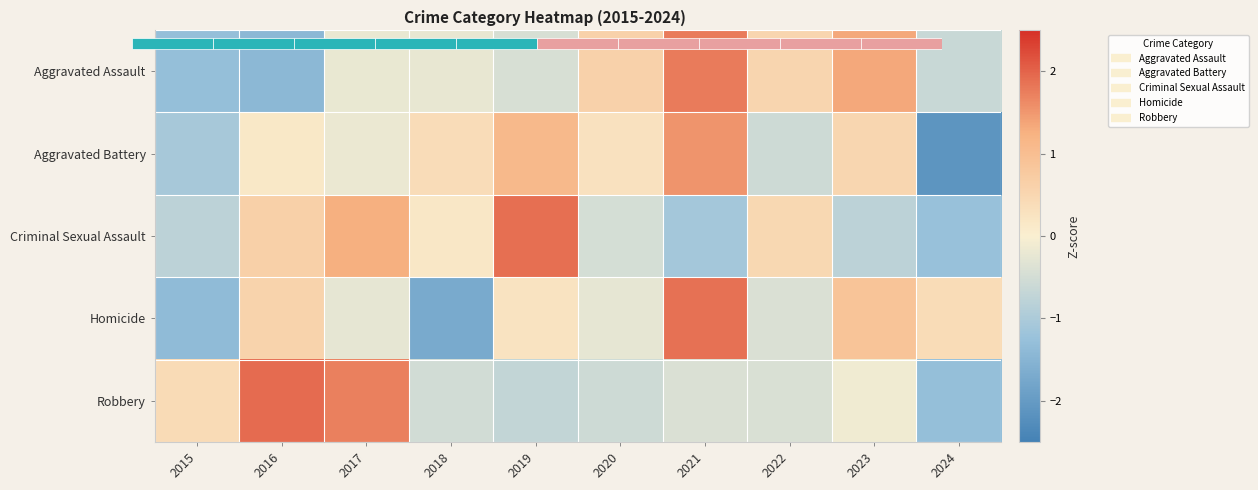

What is the approximate value of Robbery at 2022?

-0.4